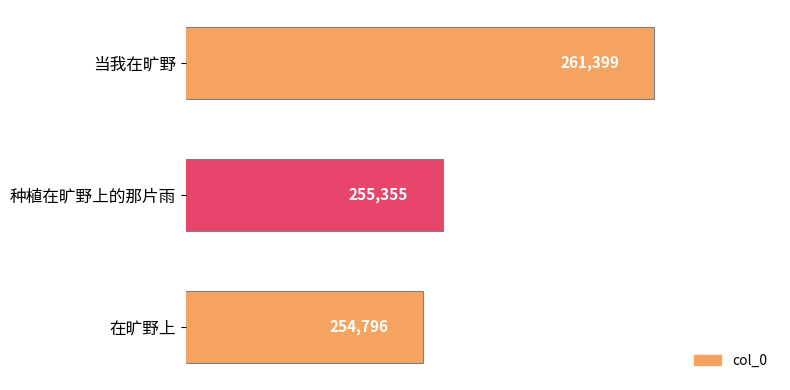

The value at 种植在旷野上的那片雨 is 444963. True or false?

False